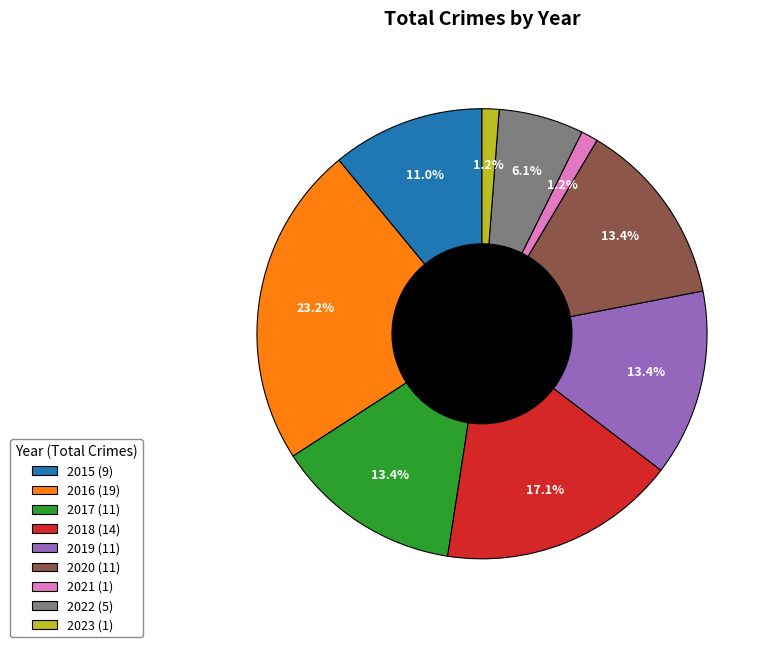

Does 2019 (11) represent more than half of the total?

No